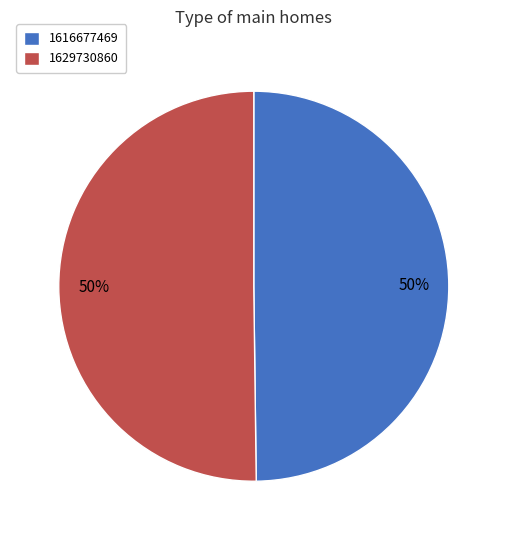

How many slices are in this pie chart?

2